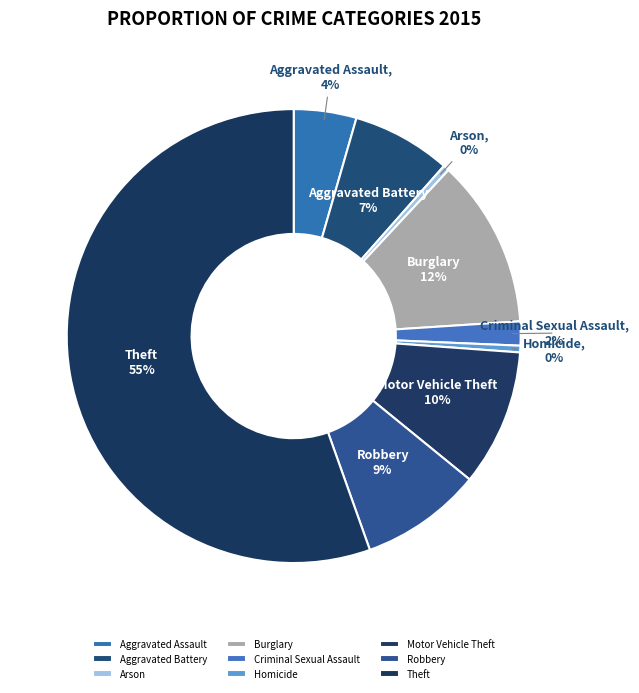

True or false: Homicide accounts for 0% of the total.

True